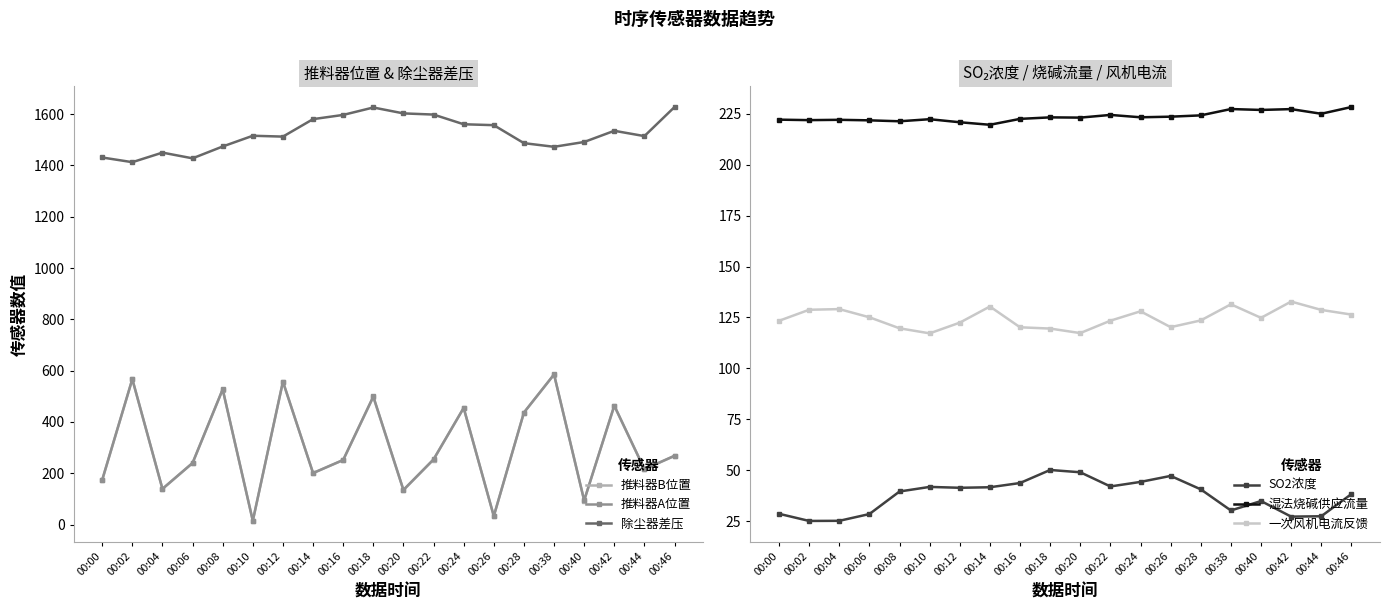

True or false: SO2浓度 and 湿法烧碱供应流量 cross at least once.

False